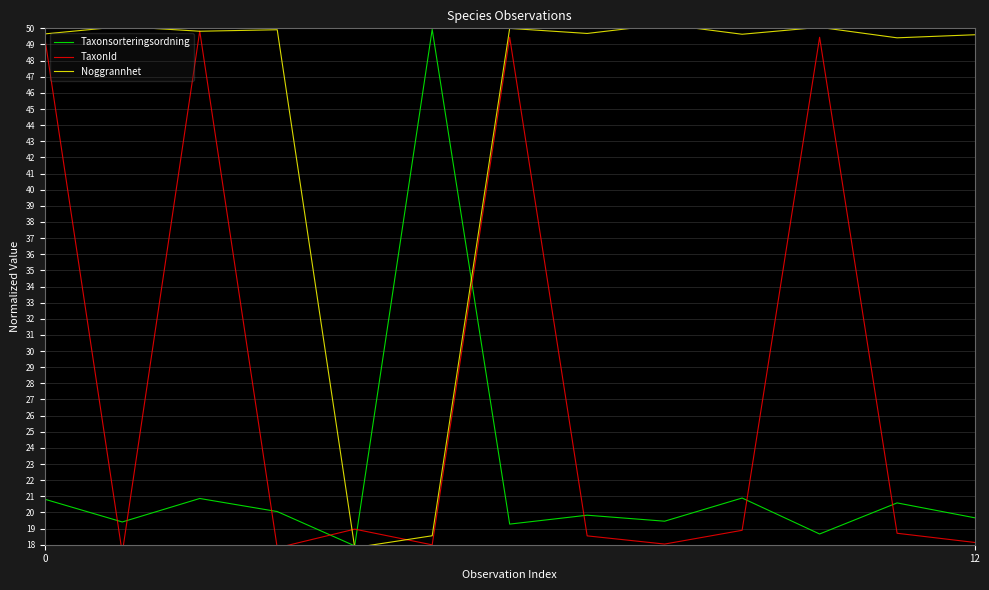

How many lines are shown in the chart?

3